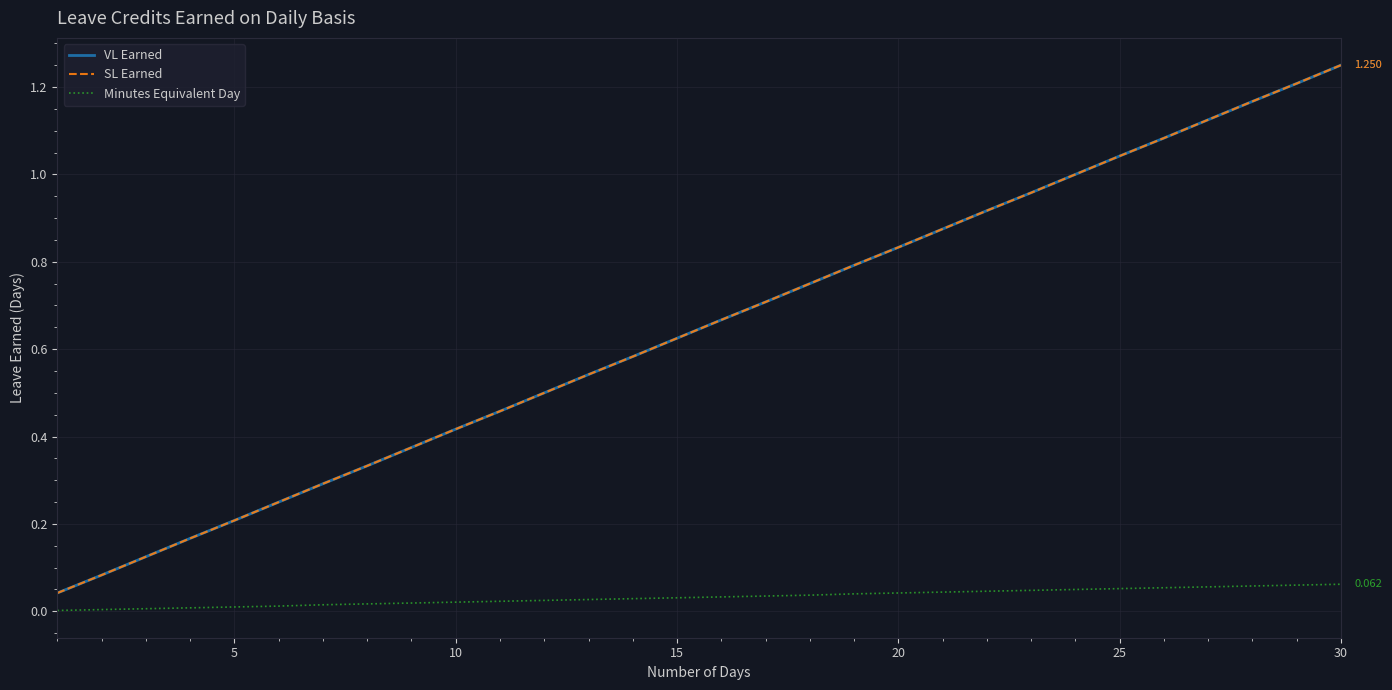

Reading left to right, transcribe all the data shown in this chart.

VL Earned: 0.0	0.1	0.1	0.2	0.2	0.2	0.3	0.3	0.4	0.4	0.5	0.5	0.5	0.6	0.6	0.7	0.7	0.8	0.8	0.8	0.9	0.9	1.0	1.0	1.0	1.1	1.1	1.2	1.2	1.2
SL Earned: 0.0	0.1	0.1	0.2	0.2	0.2	0.3	0.3	0.4	0.4	0.5	0.5	0.5	0.6	0.6	0.7	0.7	0.8	0.8	0.8	0.9	0.9	1.0	1.0	1.0	1.1	1.1	1.2	1.2	1.2
Minutes Equivalent Day: 0.0	0.0	0.0	0.0	0.0	0.0	0.0	0.0	0.0	0.0	0.0	0.0	0.0	0.0	0.0	0.0	0.0	0.0	0.0	0.0	0.0	0.0	0.0	0.1	0.1	0.1	0.1	0.1	0.1	0.1